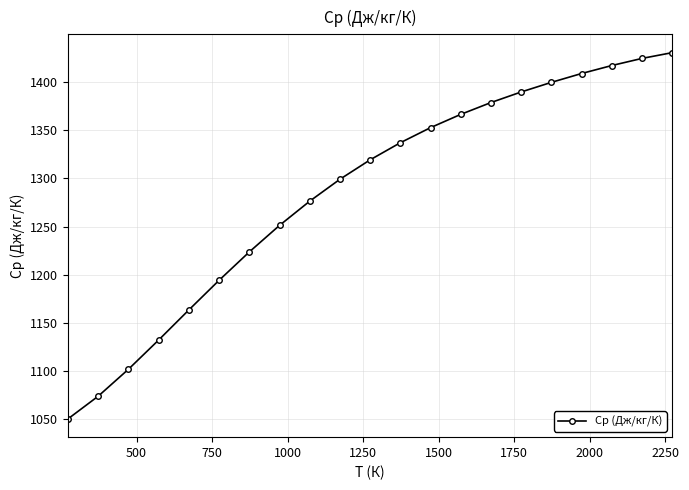

What is the smallest value displayed?

1050.0